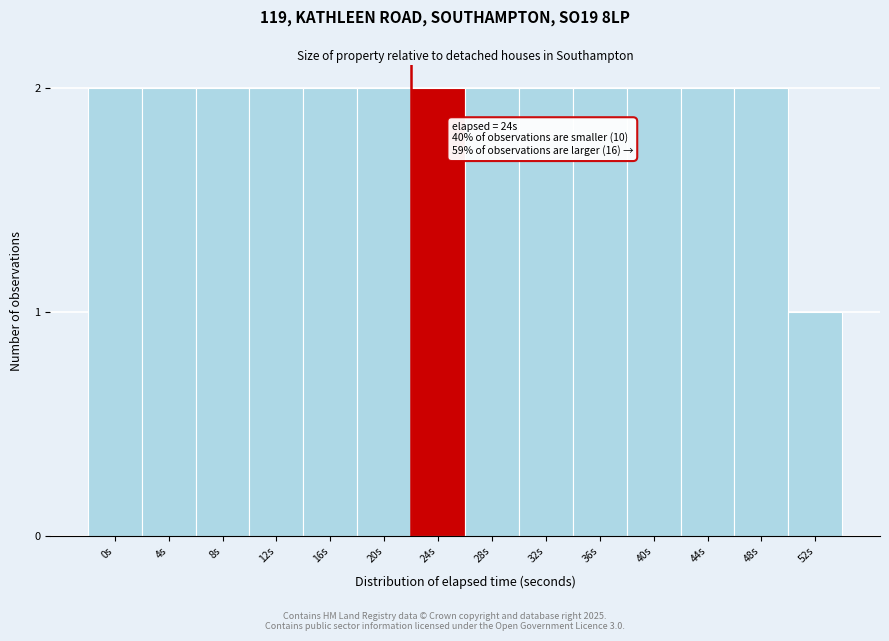

Reading left to right, transcribe all the data shown in this chart.

0s=2	4s=2	8s=2	12s=2	16s=2	20s=2	24s=2	28s=2	32s=2	36s=2	40s=2	44s=2	48s=2	52s=1